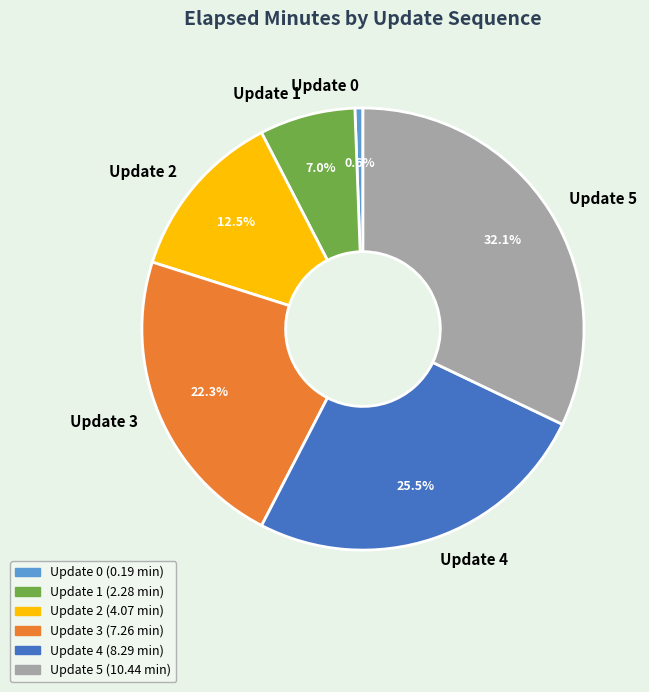

Which has a higher value, Update 3 or Update 5?

Update 5